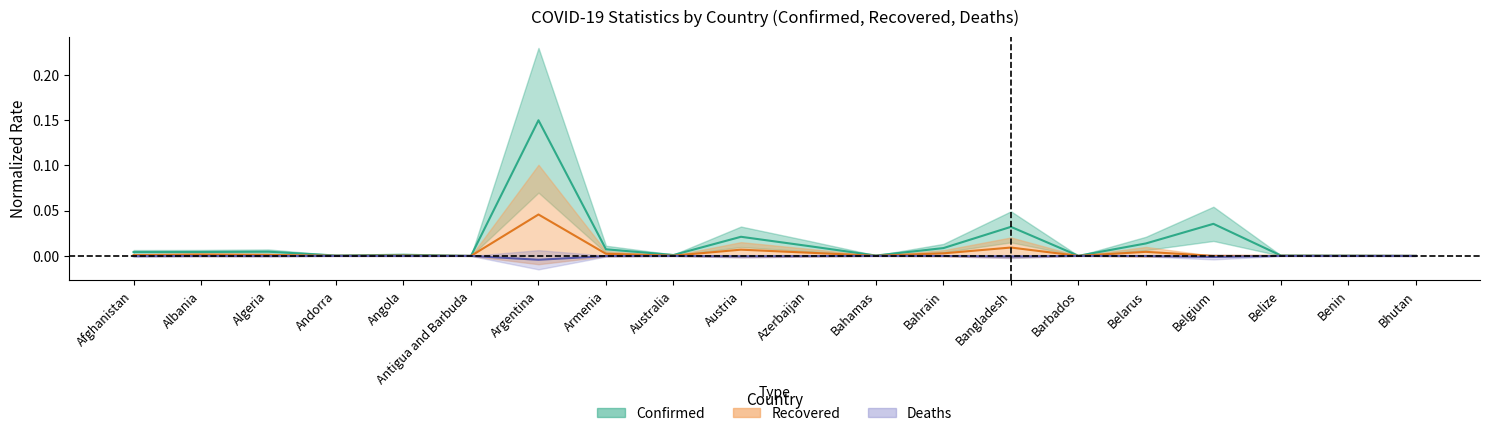

Reading left to right, list all the values displayed in this chart.

Confirmed: 0.0	0.0	0.0	0.0	0.0	0.0	0.1	0.0	0.0	0.0	0.0	0.0	0.0	0.0	0.0	0.0	0.0	0.0	0.0	0.0
Recovered: 0.0	0.0	0.0	0.0	0.0	0.0	0.0	0.0	0.0	0.0	0.0	0.0	0.0	0.0	0.0	0.0	0.0	0.0	0.0	0.0
Deaths: -0.0	-0.0	-0.0	-0.0	-0.0	-0.0	-0.0	-0.0	-0.0	-0.0	-0.0	-0.0	-0.0	-0.0	-0.0	-0.0	-0.0	-0.0	-0.0	-0.0